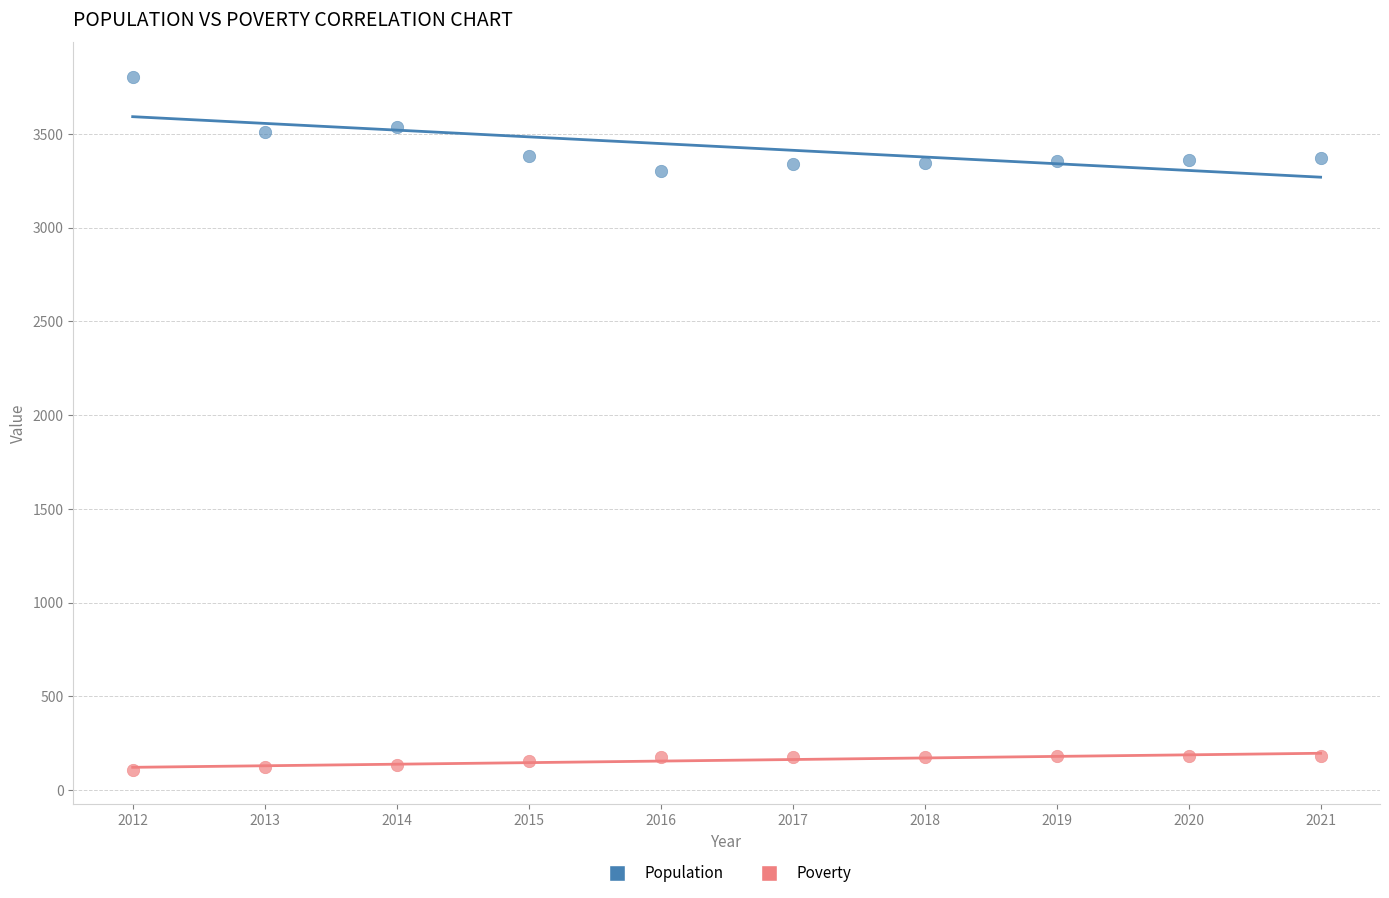

Which series reaches the minimum Y coordinate?

Poverty